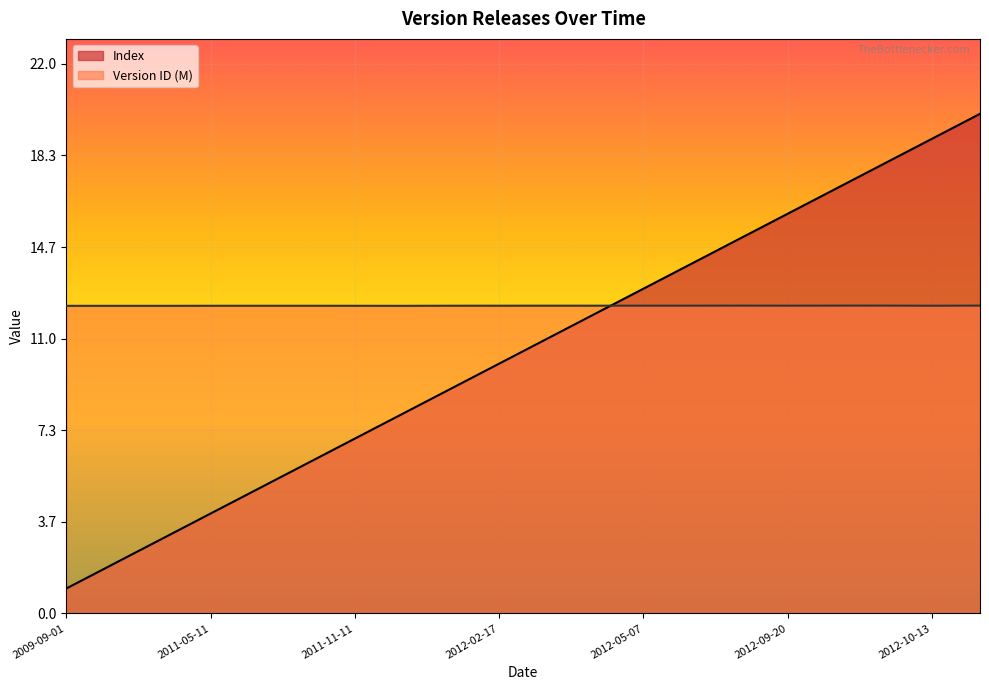

What is the label of the 19th point from the right?

2010-02-16